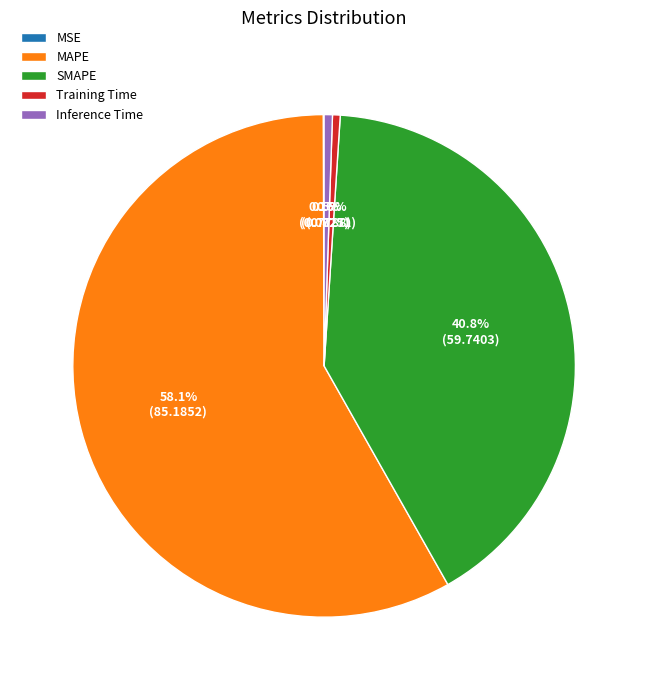

Which has a higher value, SMAPE or Inference Time?

SMAPE